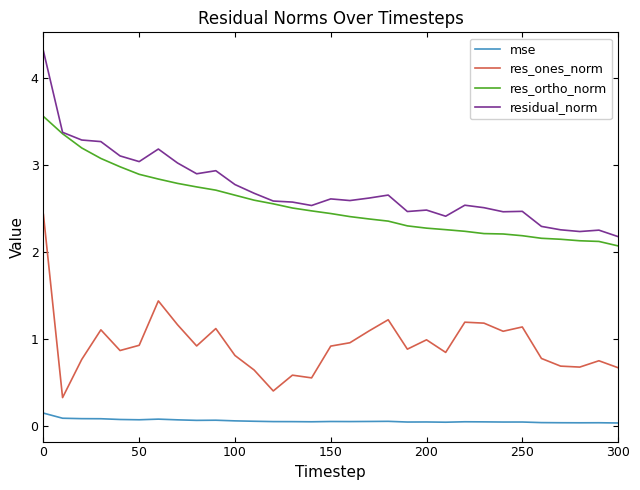

List the series in order of their peak value, lowest first.

mse, res_ones_norm, res_ortho_norm, residual_norm